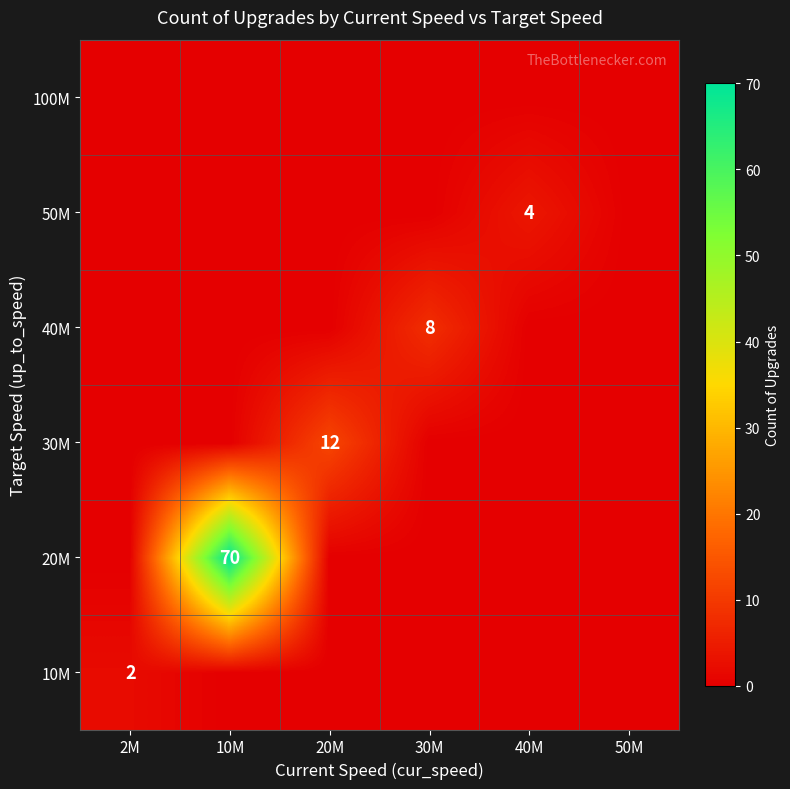

True or false: 10M has a value of 2 at 2M.

True